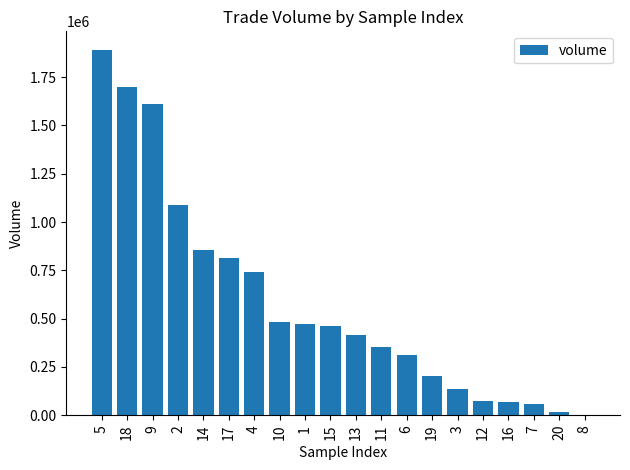

What is the sum of the values at 12 and 1?

548049.9